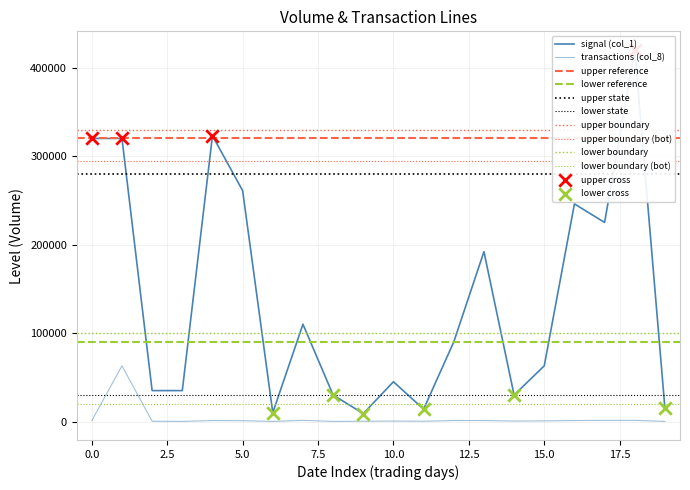

At how many categories does at least one series exceed 59174?

11